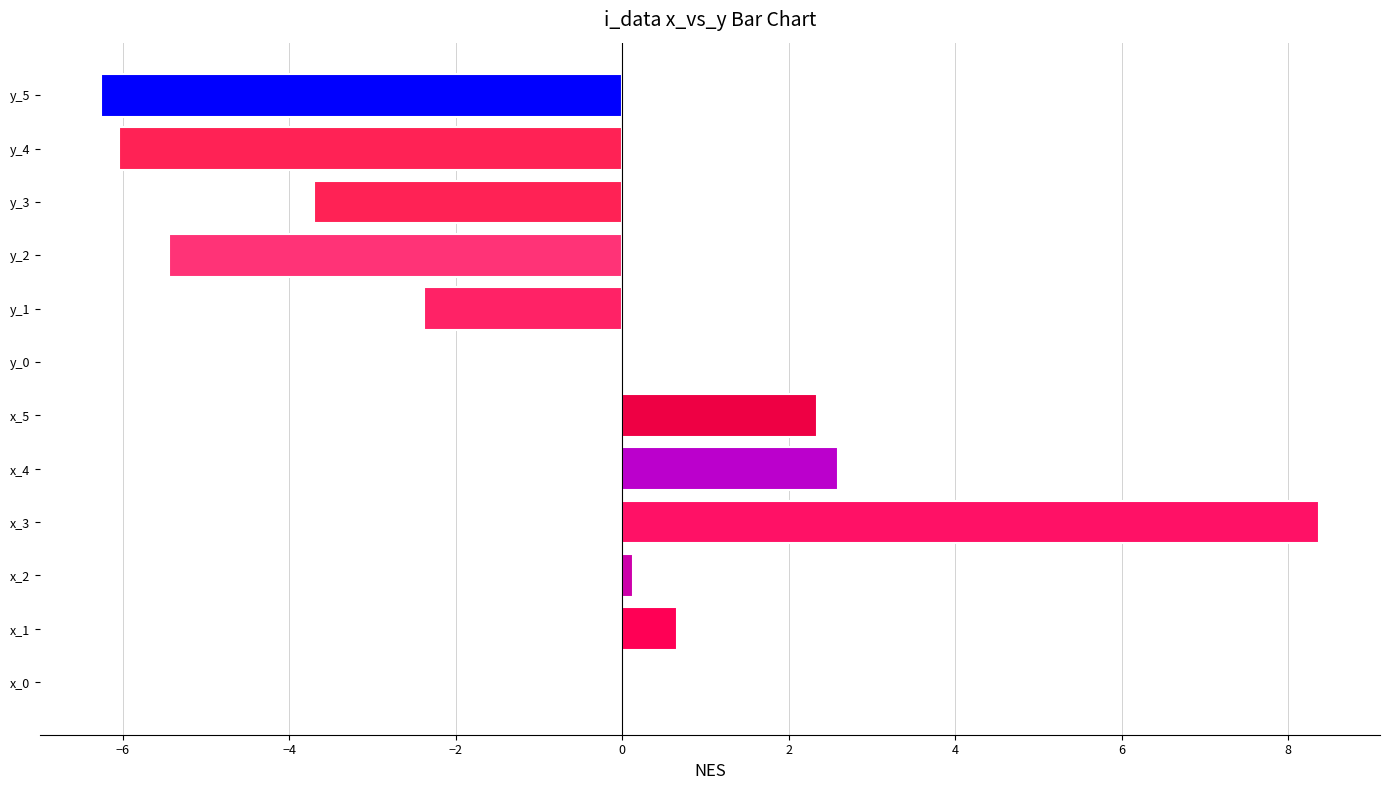

Does the chart contain stacked bars?

No